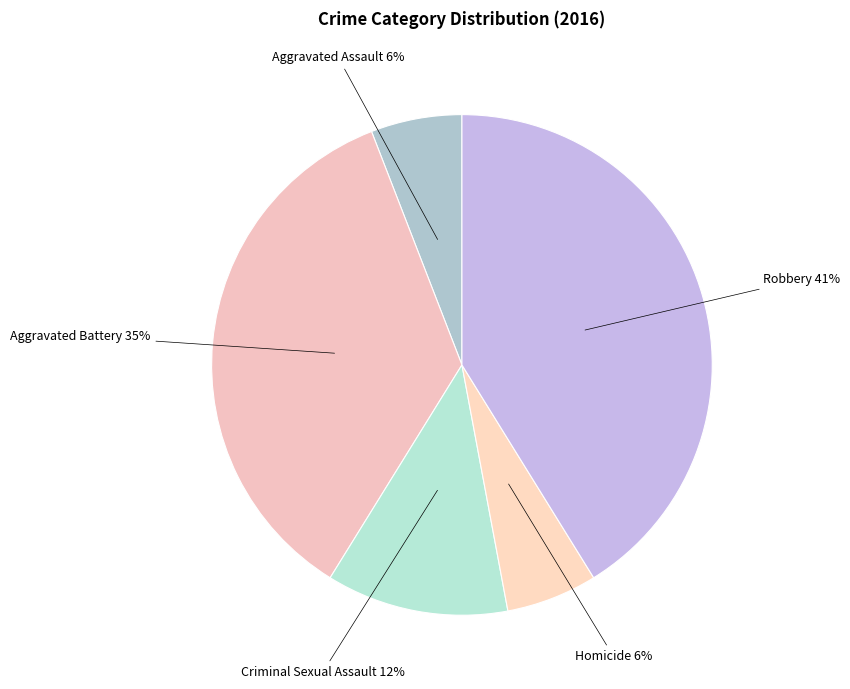

What percentage is the Criminal Sexual Assault slice, to the nearest percent?

12%